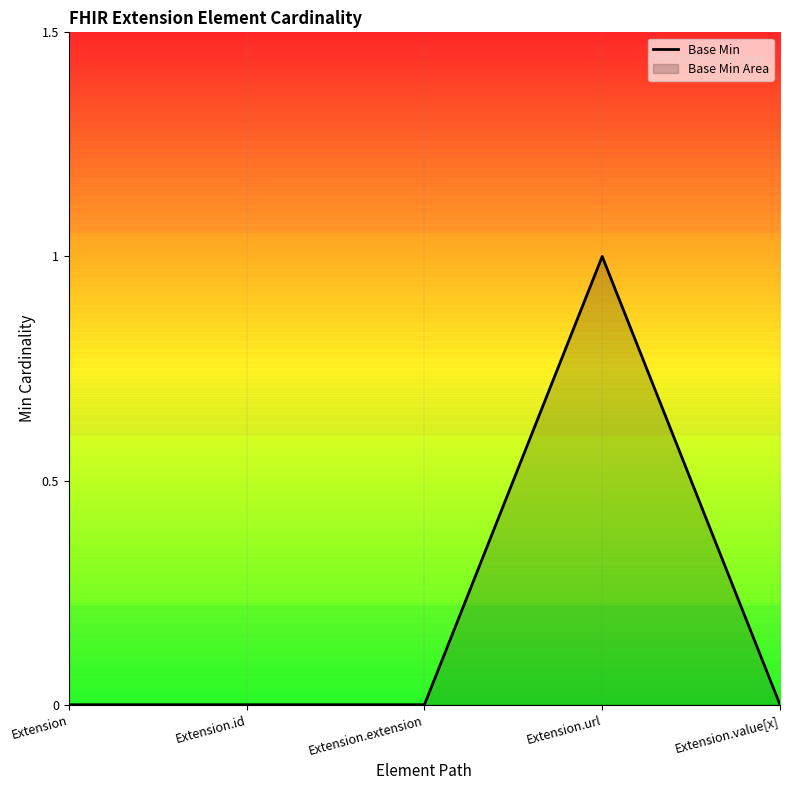

List the labels in order of value, largest first.

Extension.url, Extension, Extension.id, Extension.extension, Extension.value[x]